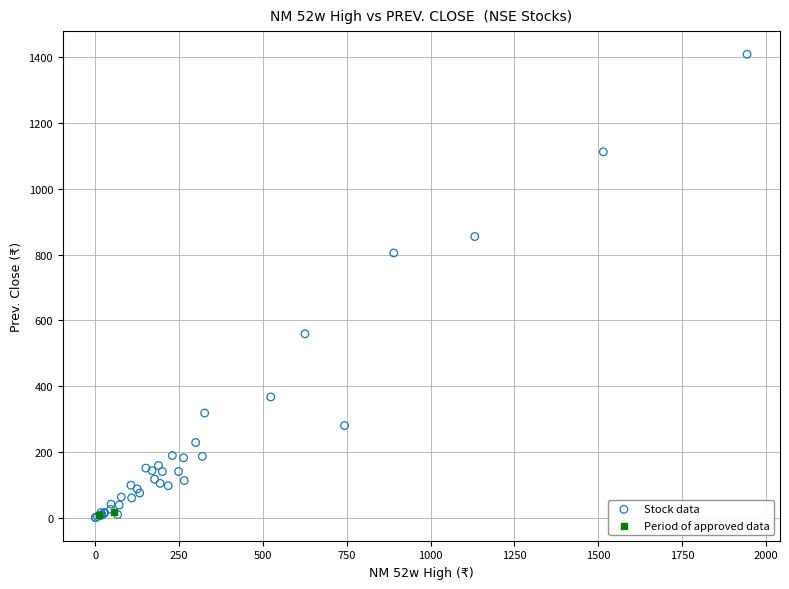

What are all the series names shown in the legend?

Stock data, Period of approved data